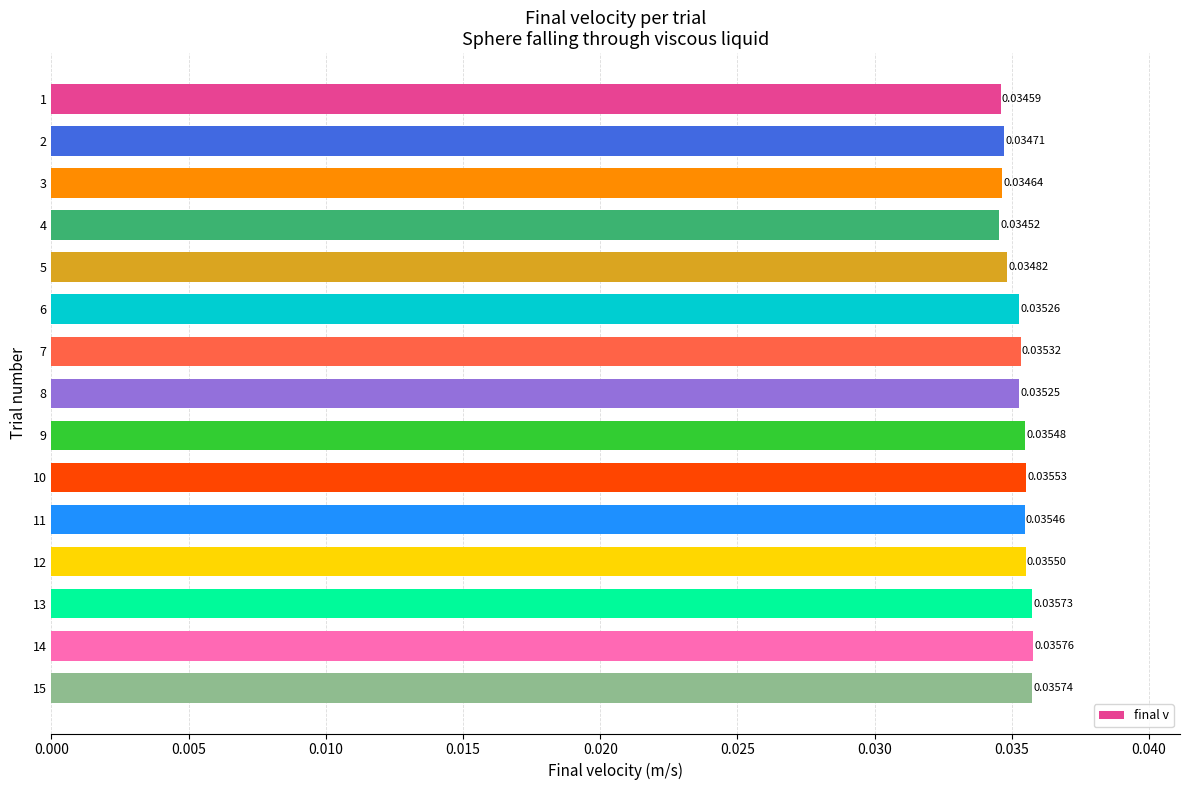

How many series are shown in this chart?

1